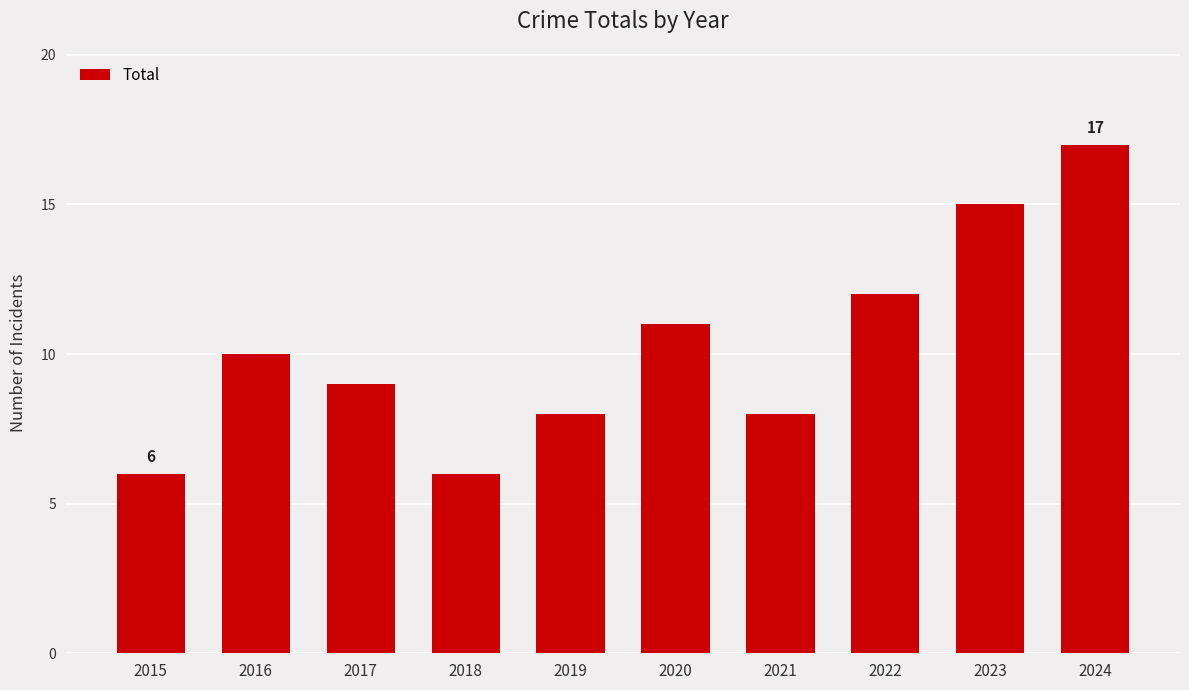

Reading left to right, extract all data points from this chart.

6	10	9	6	8	11	8	12	15	17